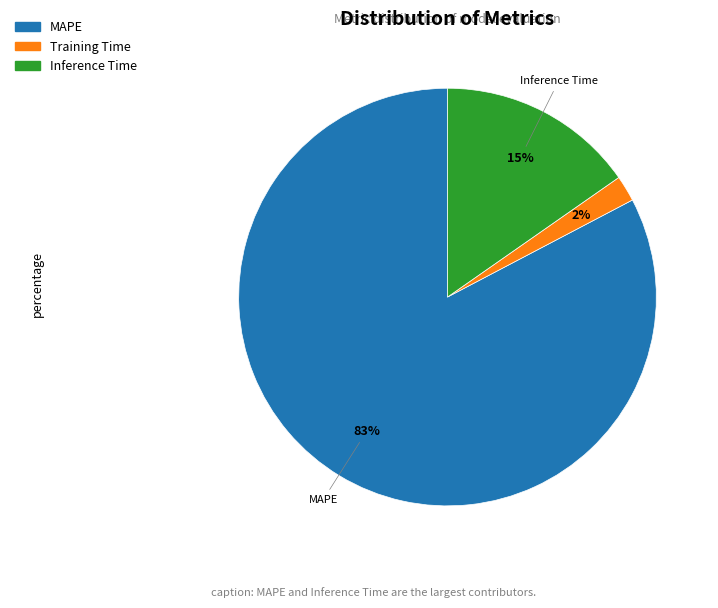

Rank the categories by value from lowest to highest.

Training Time, Inference Time, MAPE